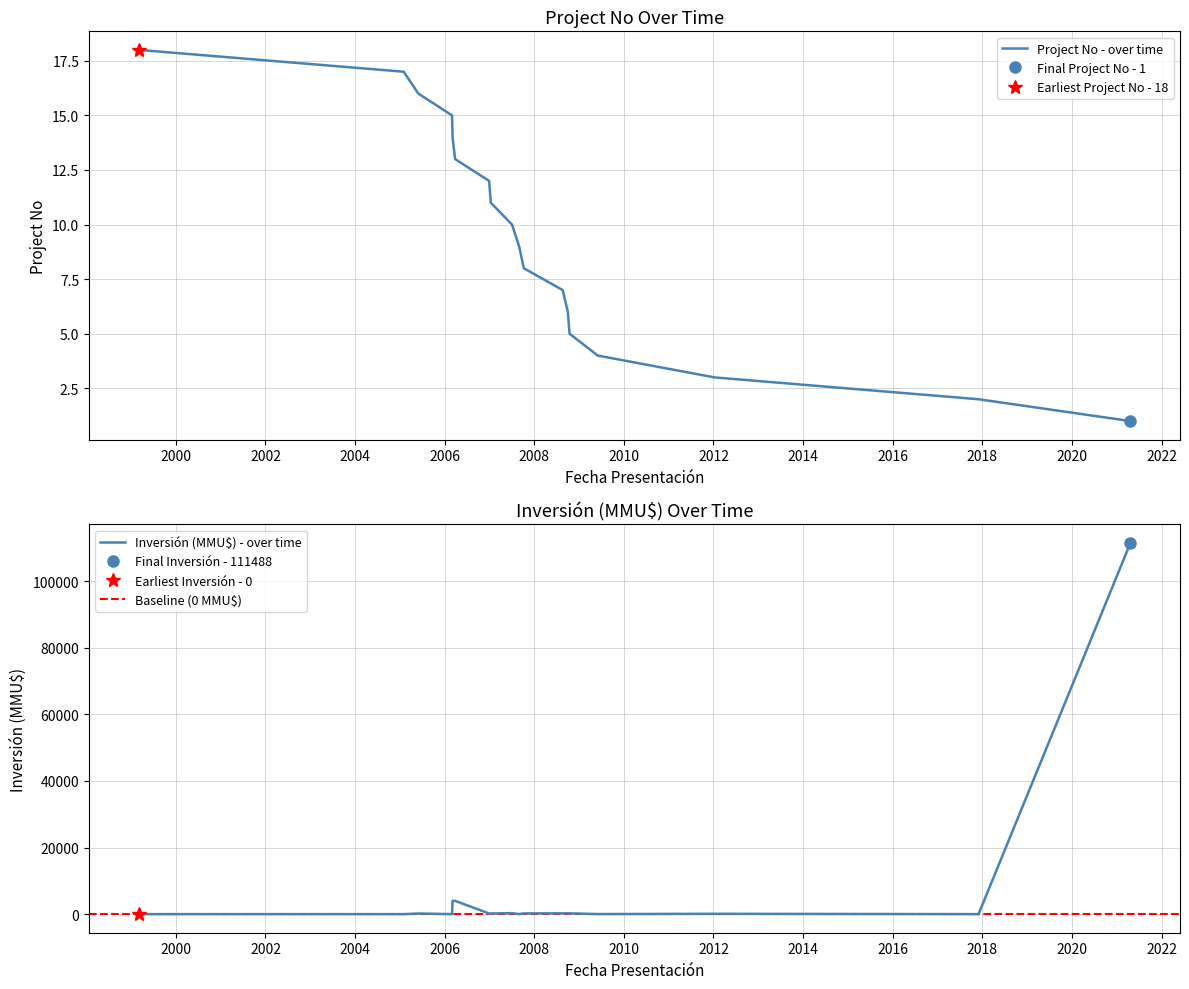

The value of Inversión (MMU$) at 2017-12-01 is 0. True or false?

False